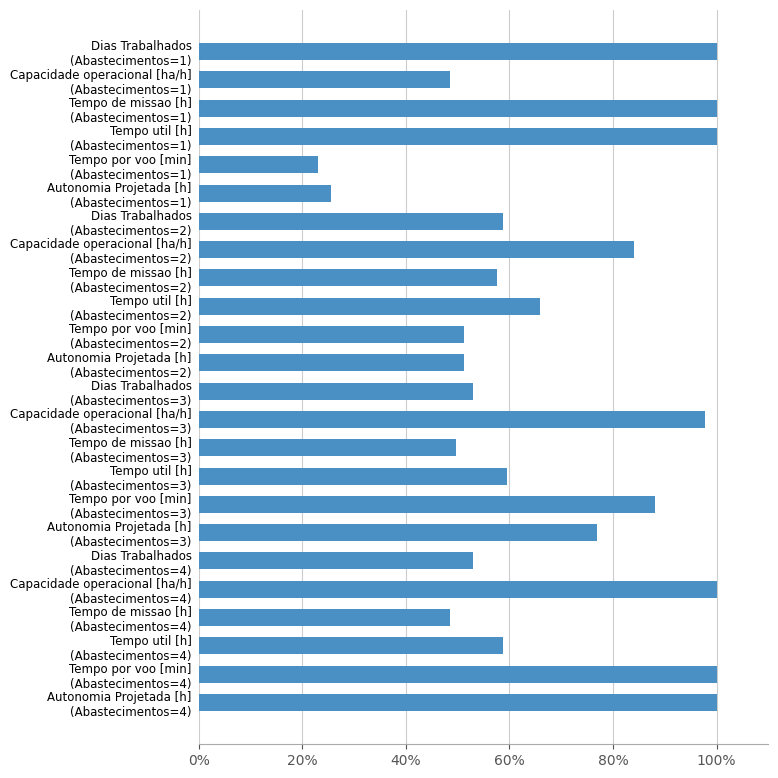

Reading bottom to top, list all the values displayed in this chart.

100.0	100.0	58.8	48.5	100.0	52.9	76.9	88.1	59.5	49.6	97.8	52.9	51.3	51.3	65.9	57.7	84.1	58.8	25.6	23.0	100.0	100.0	48.5	100.0